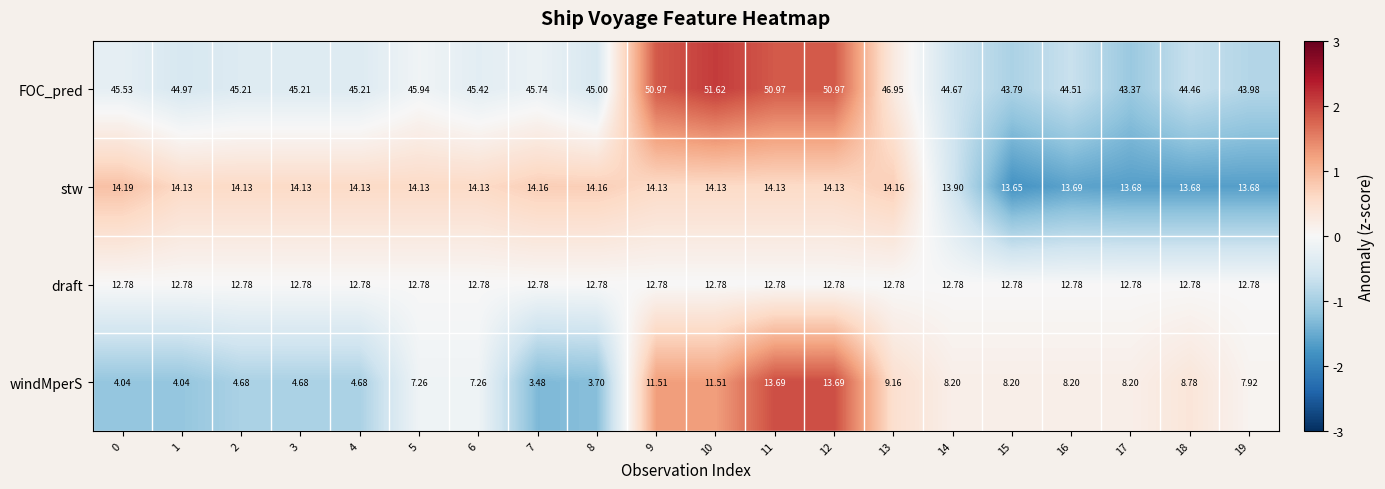

Rank the series by their maximum value, from highest to lowest.

FOC_pred, stw, windMperS, draft